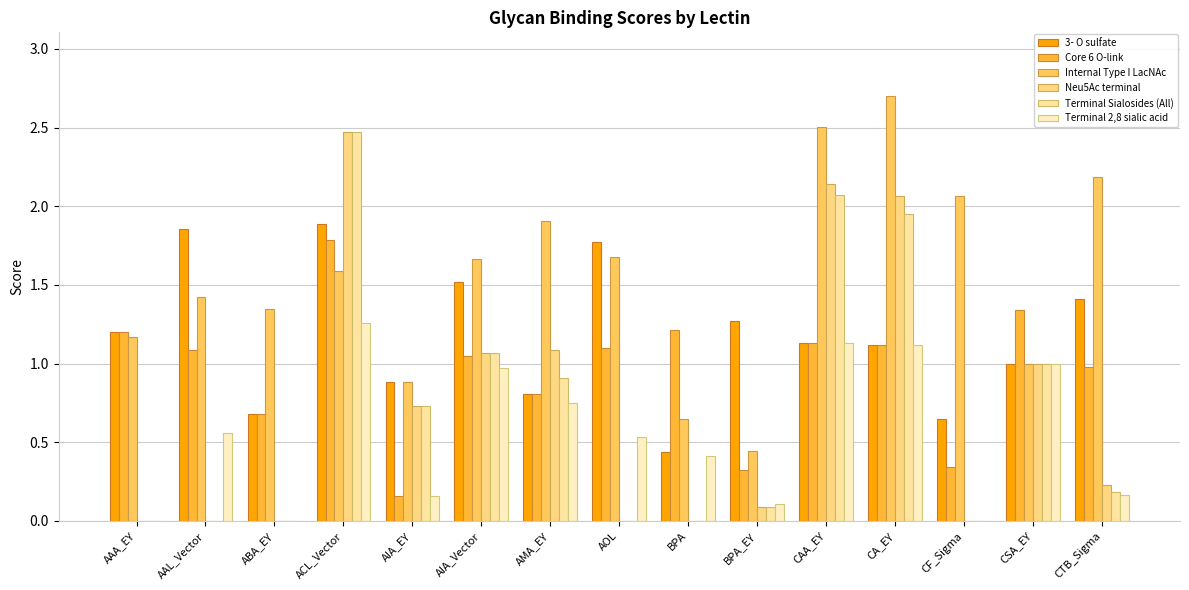

What is the label of the 14th bar from the right?

AAL_Vector